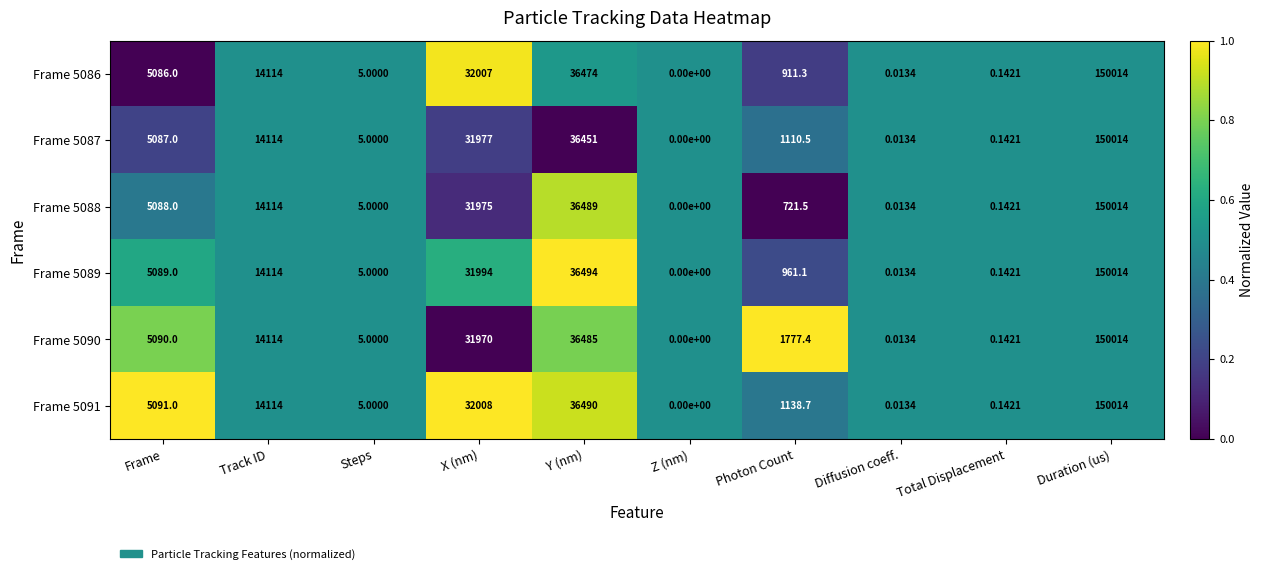

At which category is the sum across all series the highest?

Duration (us)